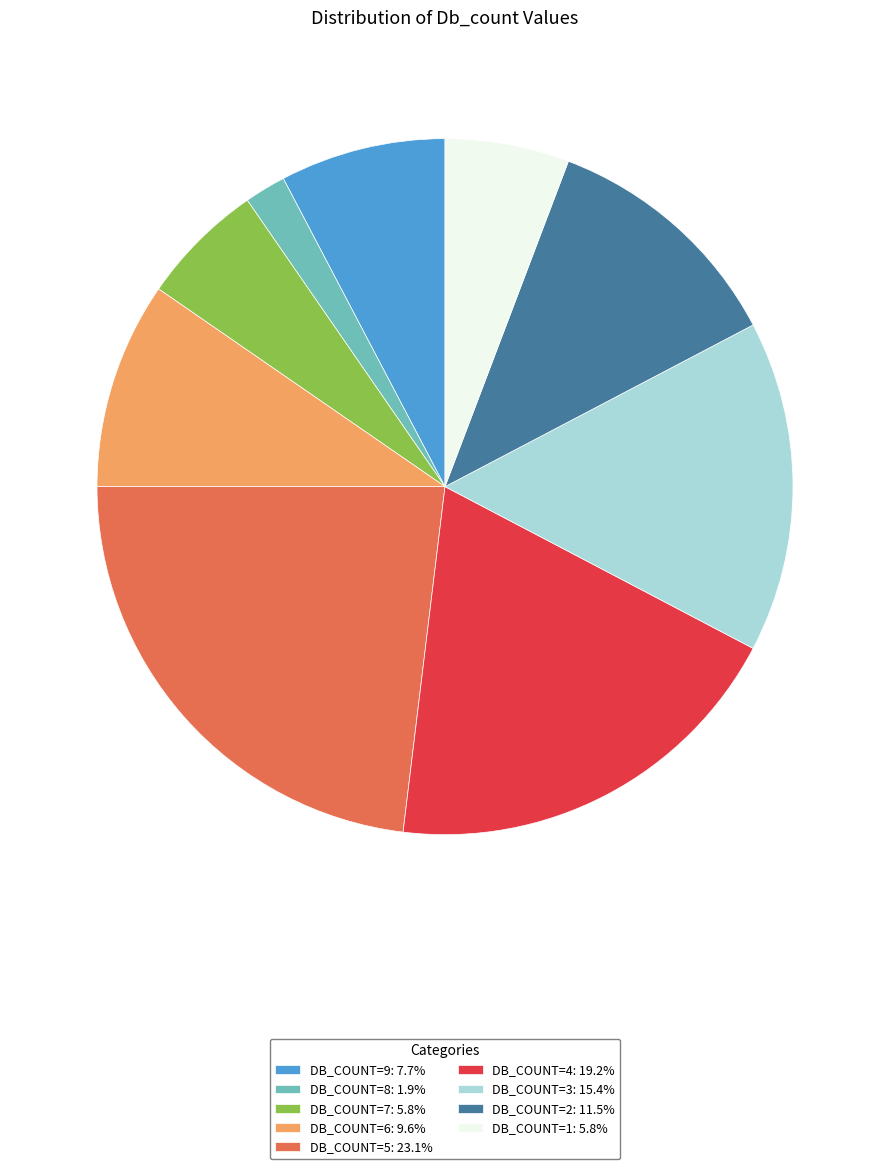

Is there a majority slice in this chart?

No